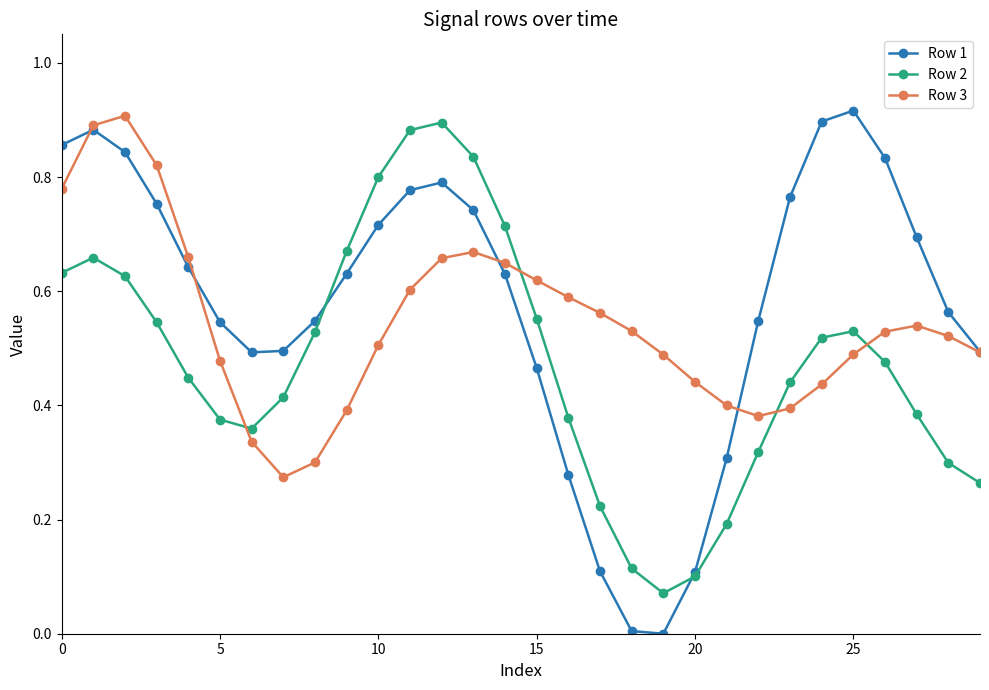

Rank the series by their average value, from lowest to highest.

Row 2, Row 3, Row 1